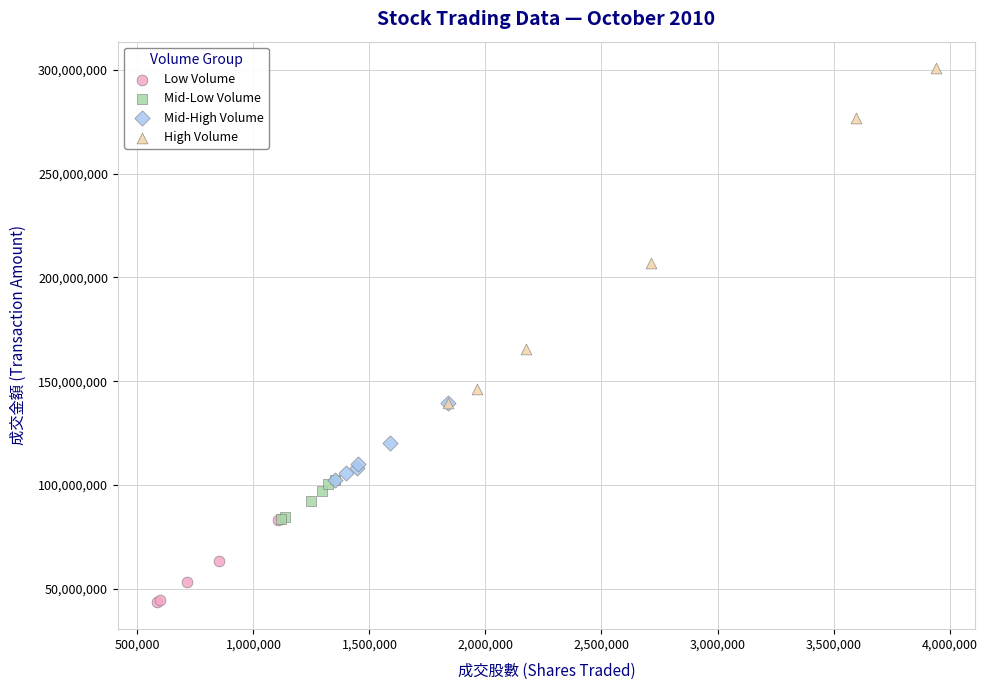

Which series has the widest spread of Y values?

High Volume